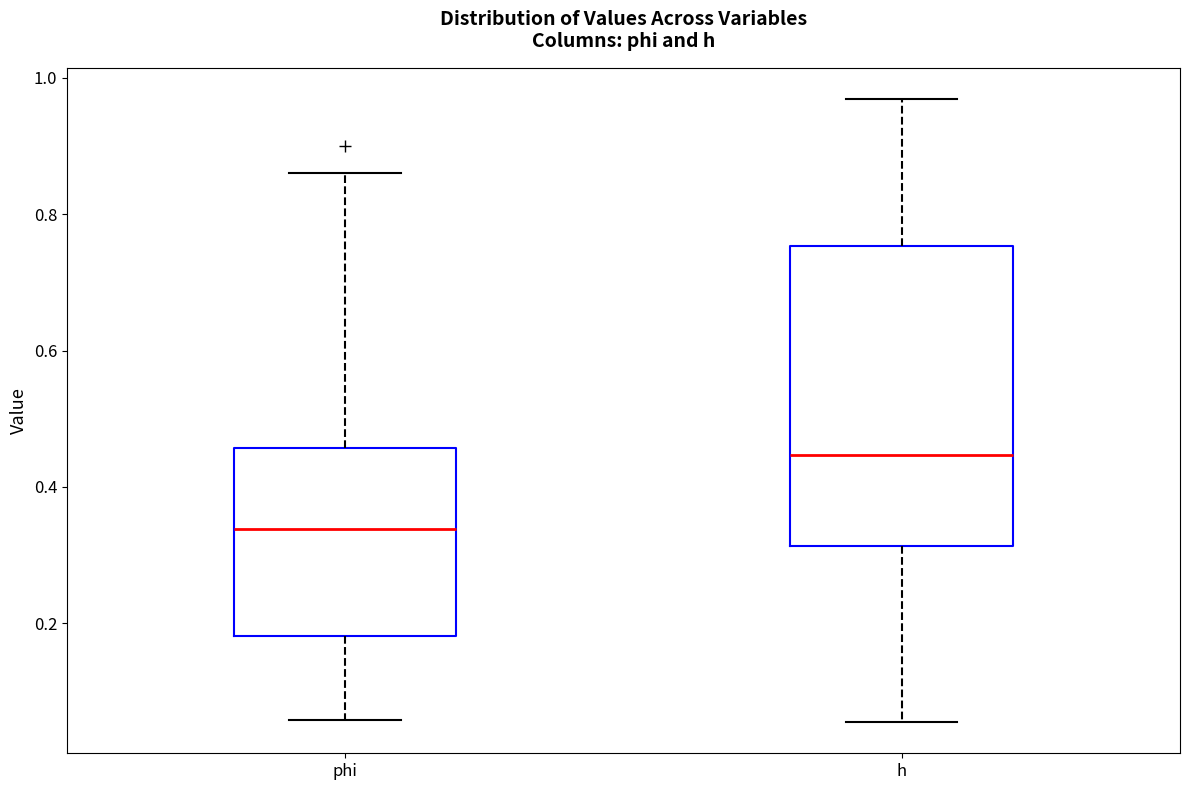

Reading left to right, read every box against the y-axis: the position of its median line, the range the box covers, and the ends of its whiskers. The values are not printed on the chart, so give them approximately, as read against the axis.

phi: median 0.34, box 0.18 to 0.46, whiskers 0.06 to 0.86
h: median 0.44, box 0.32 to 0.76, whiskers 0.06 to 0.96